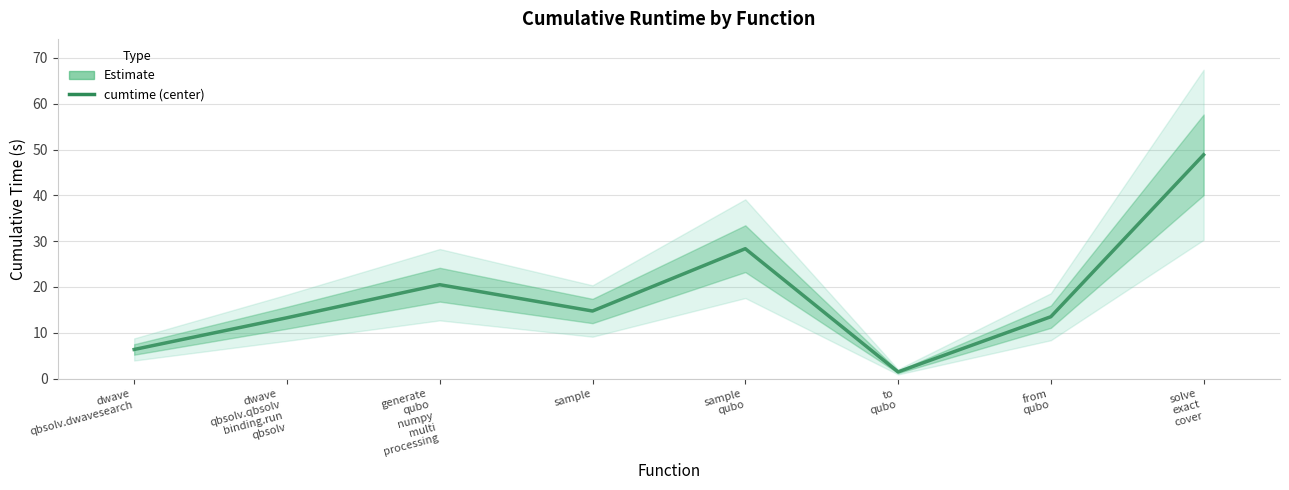

Reading left to right, what are all the values shown in this chart?

6.4	13.3	20.5	14.7	28.3	1.5	13.5	48.8